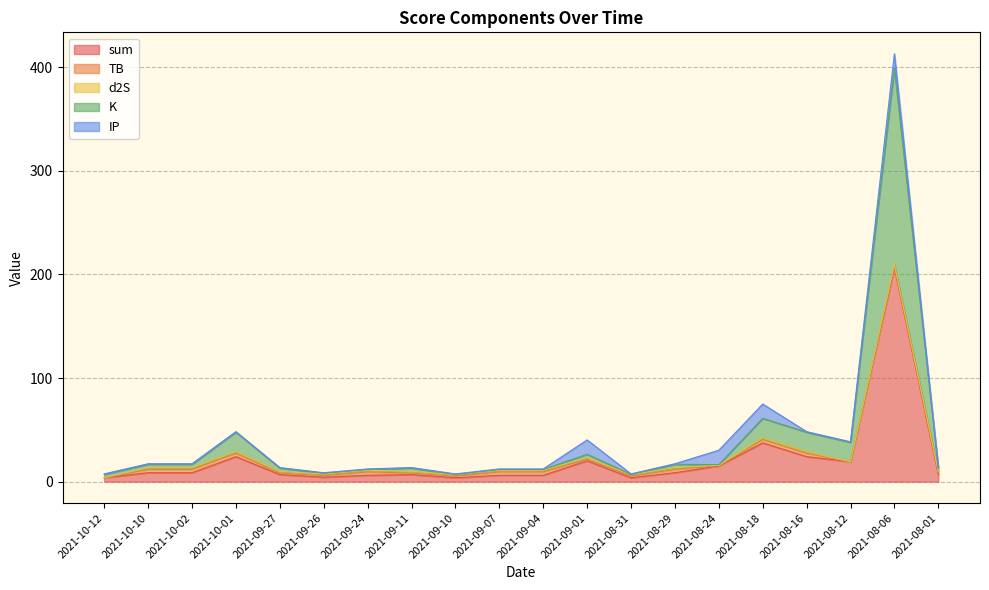

Which series changed the most between 2021-09-24 and 2021-08-24?

IP